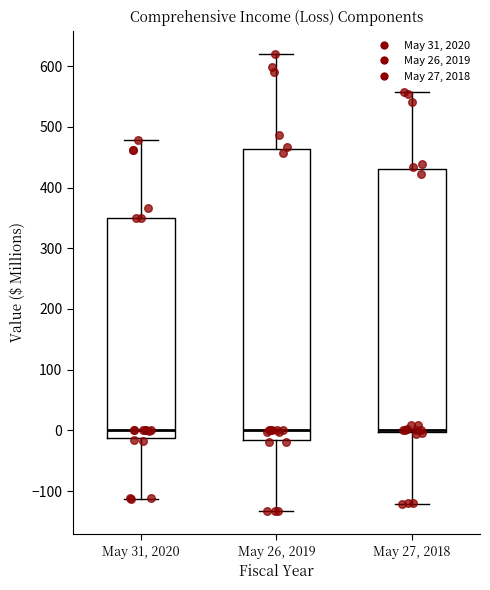

Reading left to right, read every box against the y-axis: the position of its median line, the range the box covers, and the ends of its whiskers. The values are not printed on the chart, so give them approximately, as read against the axis.

May 31, 2020: median 0, box -10 to 350, whiskers -110 to 480
May 26, 2019: median 0, box -20 to 460, whiskers -130 to 620
May 27, 2018: median 0 (just above the box's lower edge), box 0 to 430, whiskers -120 to 560